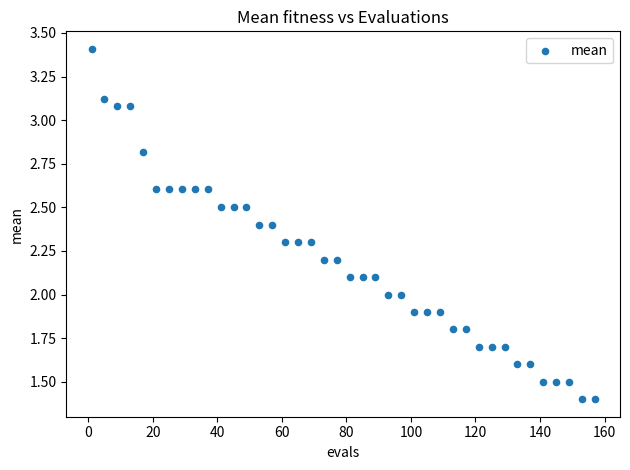

What is the range of Y values (max minus min)?

2.0